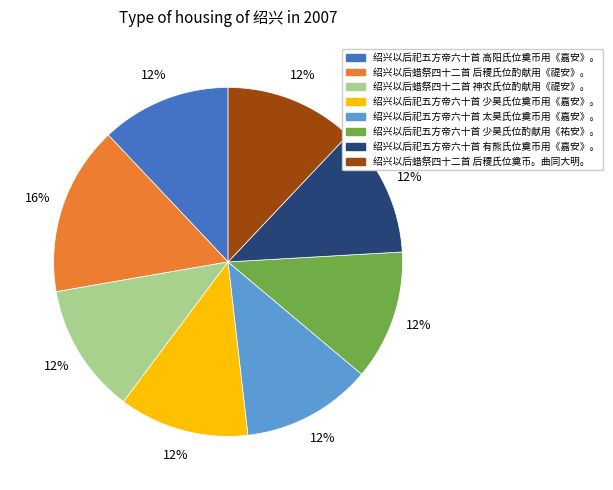

Do 绍兴以后蜡祭四十二首 后稷氏位酌献用《禔安》。 and 绍兴以后蜡祭四十二首 神农氏位酌献用《禔安》。 together represent more than half of the pie?

No